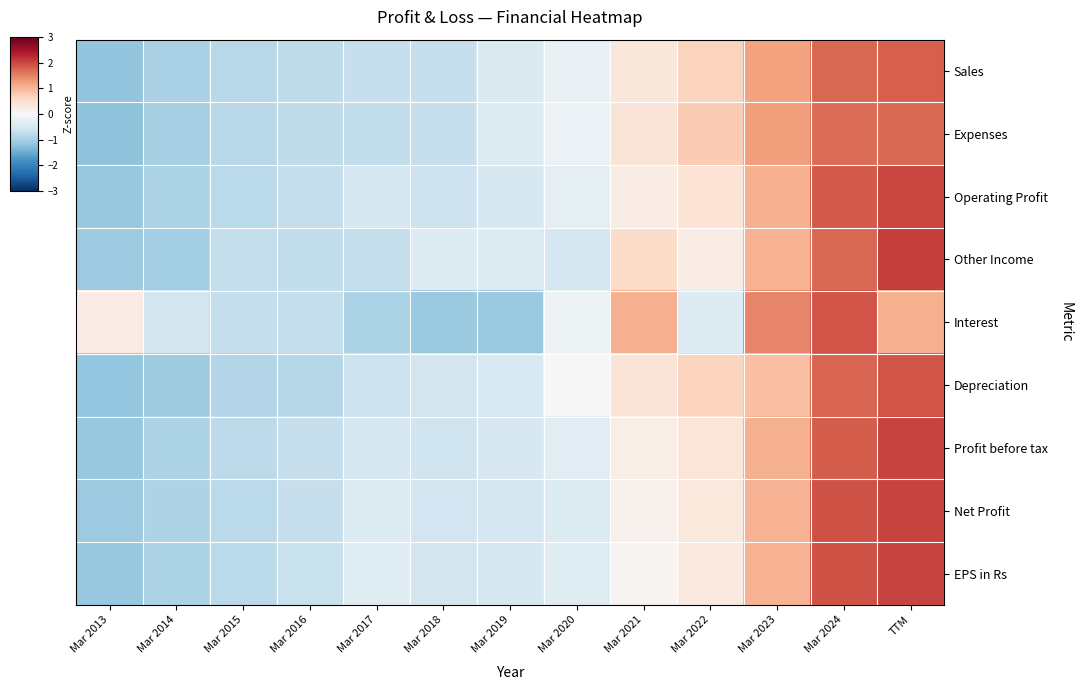

Which category has the highest value across all series?

TTM